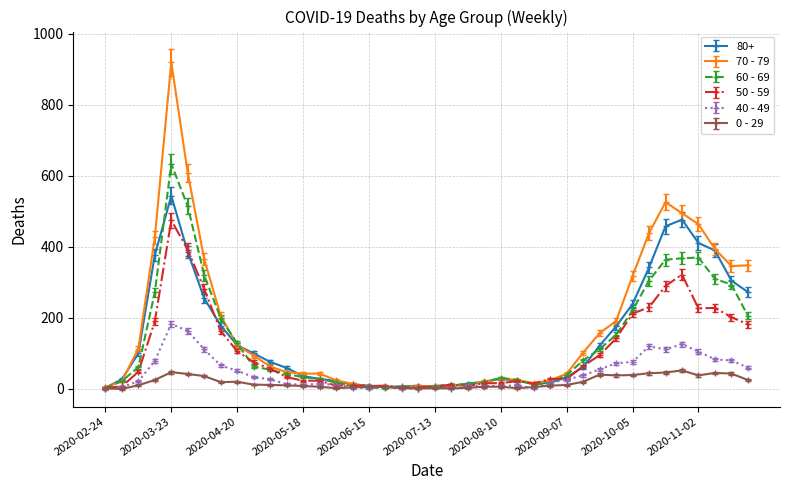

Count the number of categories in the chart.

40